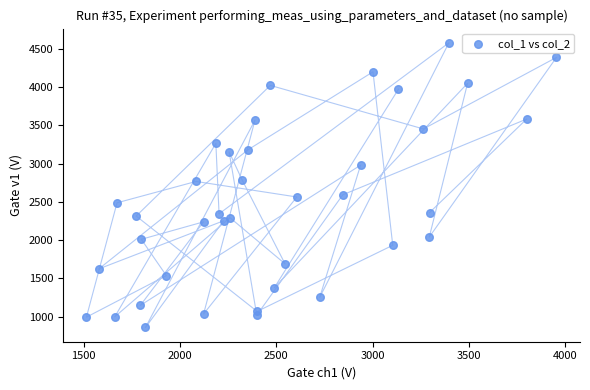

What is the range of Y values (max minus min)?

3719